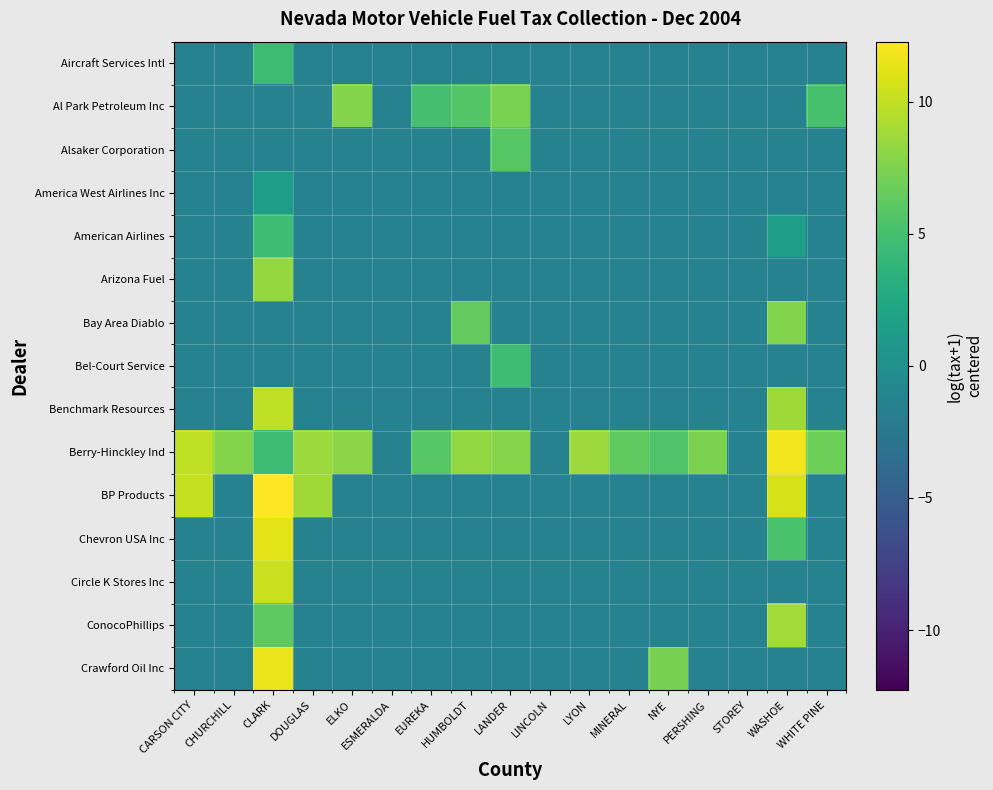

Between CARSON CITY and ESMERALDA, which is larger?

CARSON CITY